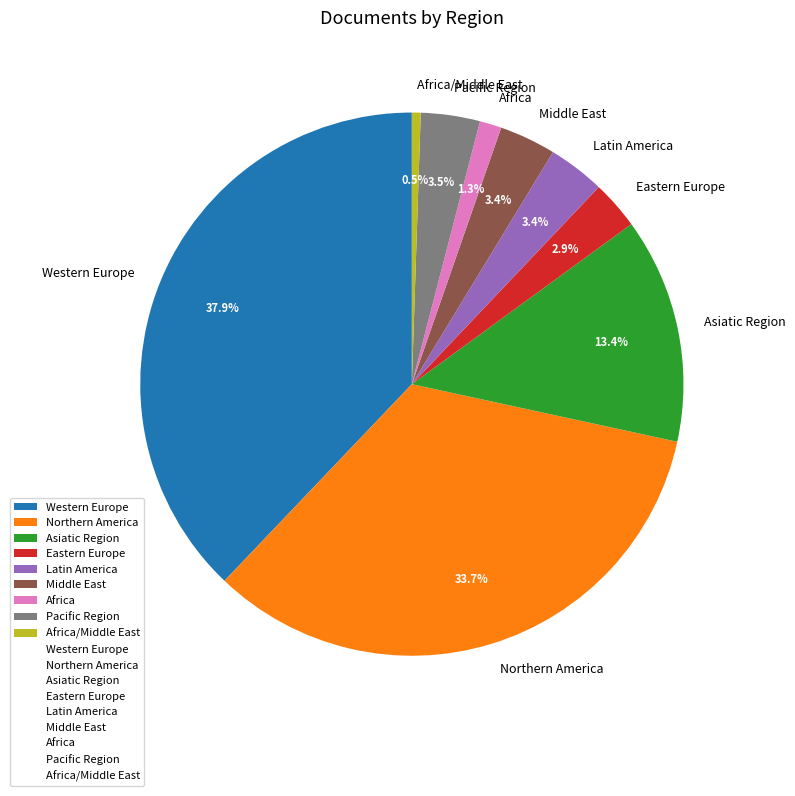

What is the smallest slice in the pie chart?

Africa/Middle East